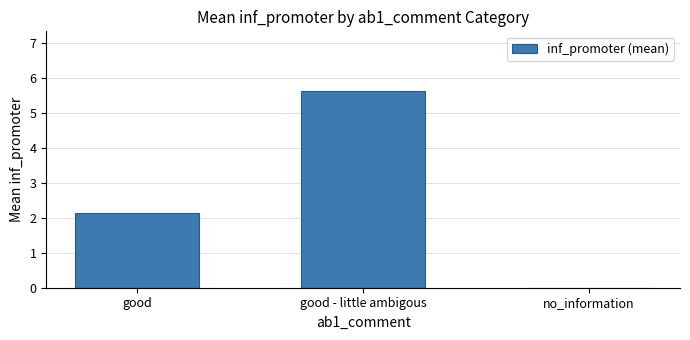

The chart shows a value of 3.9 at good - little ambigous. True or false?

False